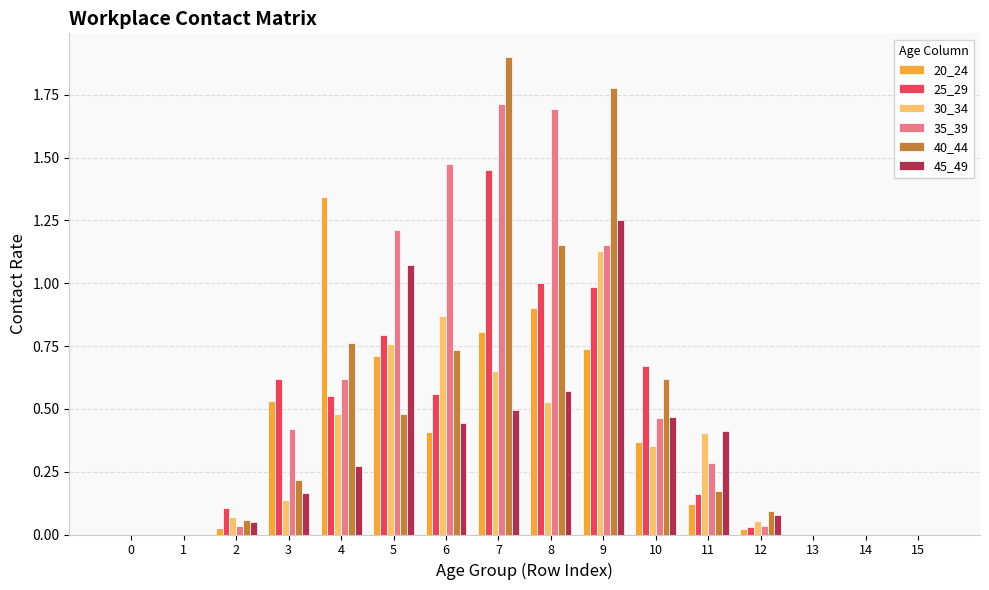

How many groups of bars are there?

16